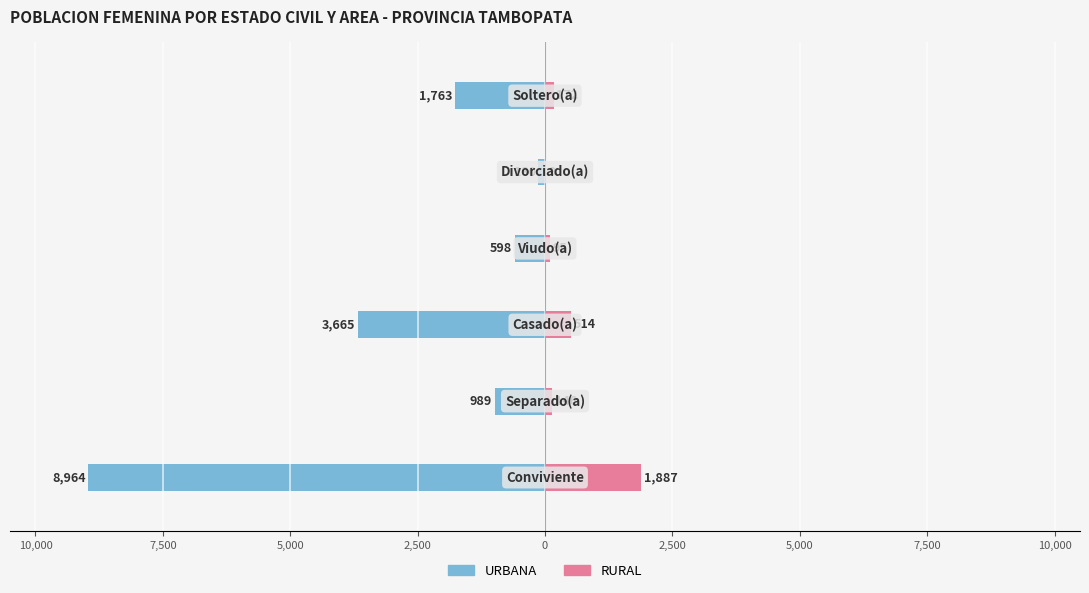

Does the chart contain any negative values?

Yes